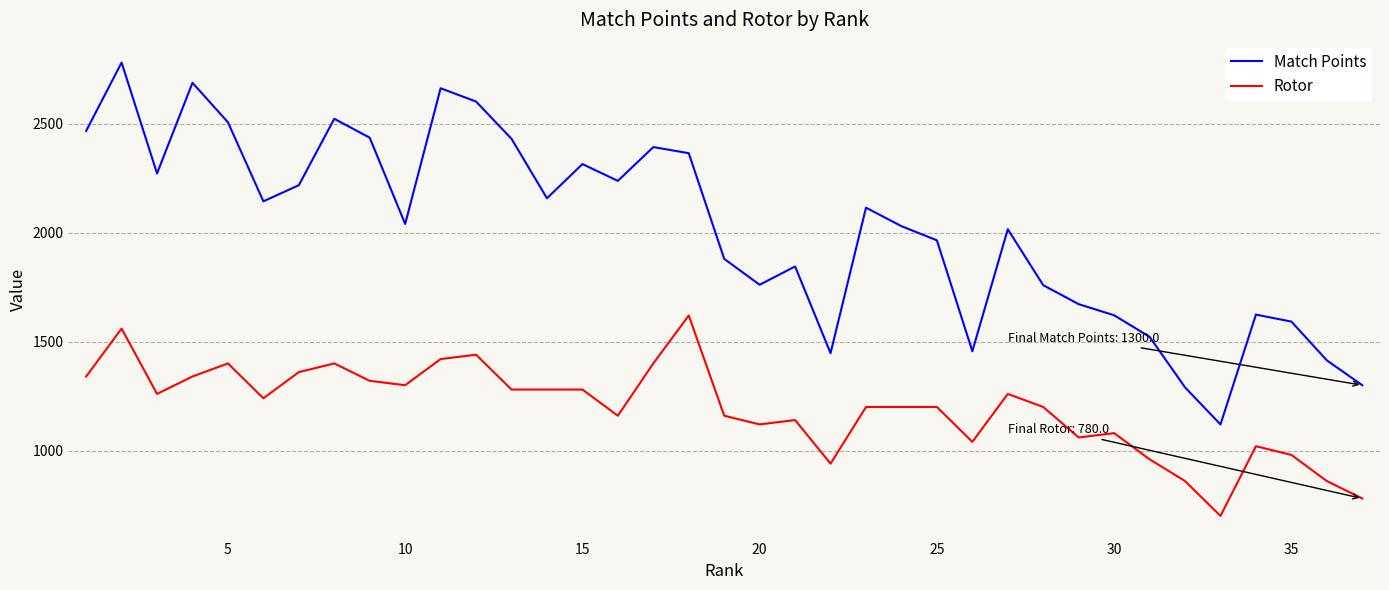

What is the difference between the maximum and minimum values in the Rotor series?

920